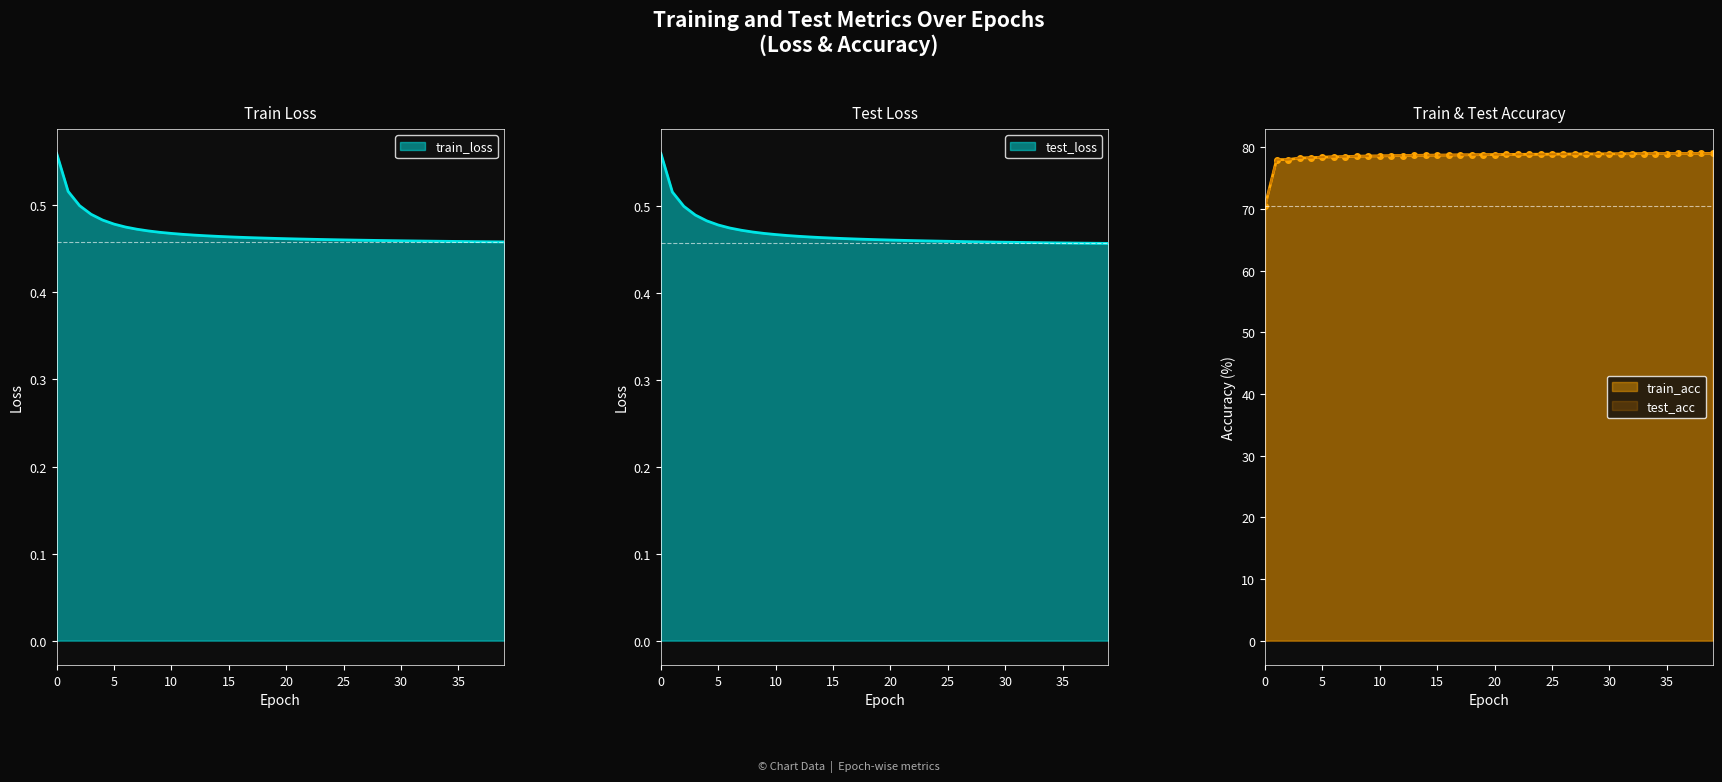

Rank the categories by train_acc value from highest to lowest.

39, 38, 37, 36, 35, 34, 33, 32, 31, 30, 29, 28, 27, 26, 25, 24, 23, 22, 21, 20, 19, 18, 17, 16, 15, 14, 13, 12, 11, 10, 9, 8, 7, 6, 5, 4, 3, 1, 2, 0